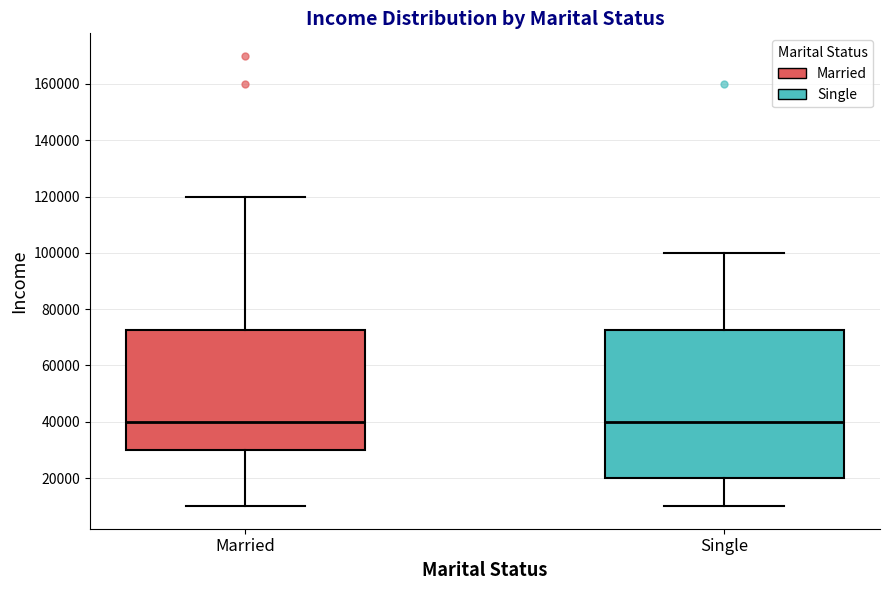

Which box is the tallest, from its lower edge to its upper edge?

Single